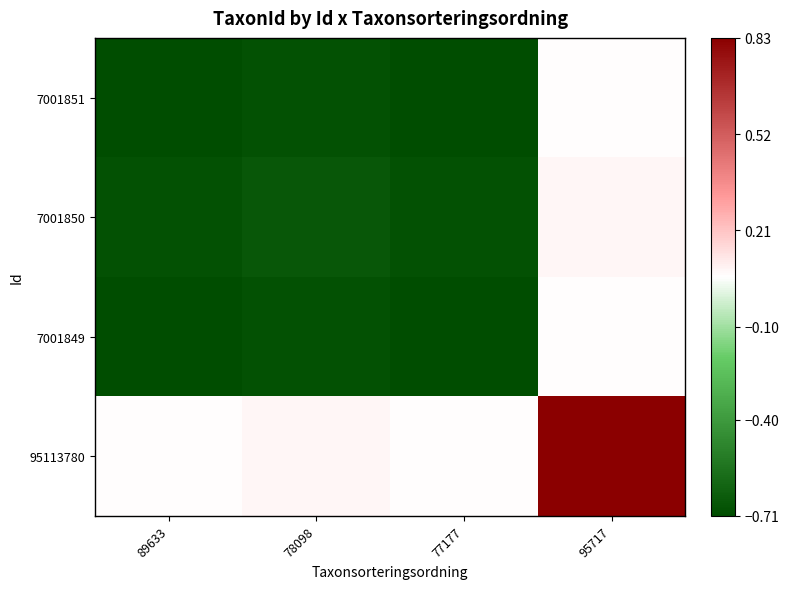

At which category is the sum across all series the highest?

95717